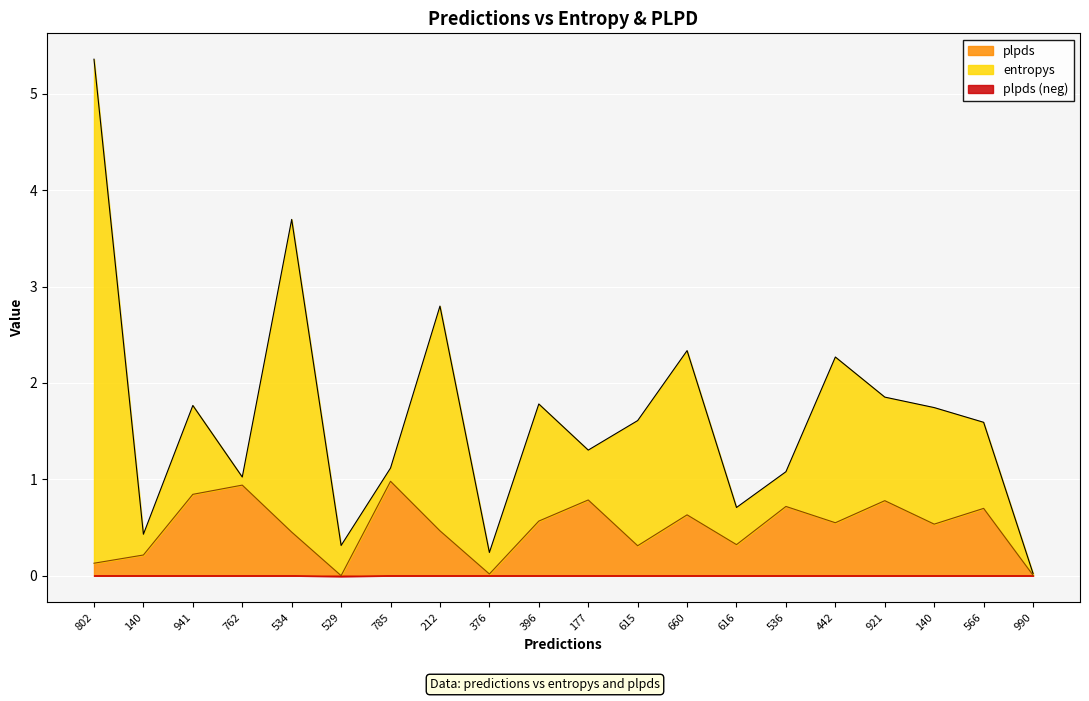

Does the chart display data point markers on the line(s)?

No